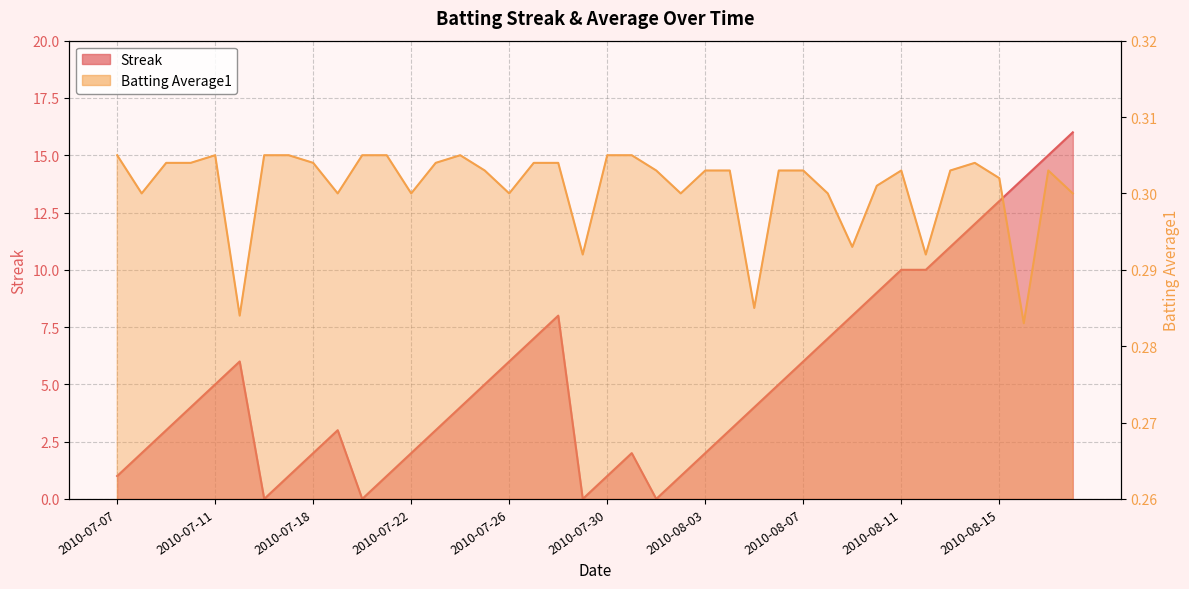

At how many categories does at least one series exceed 2?

26